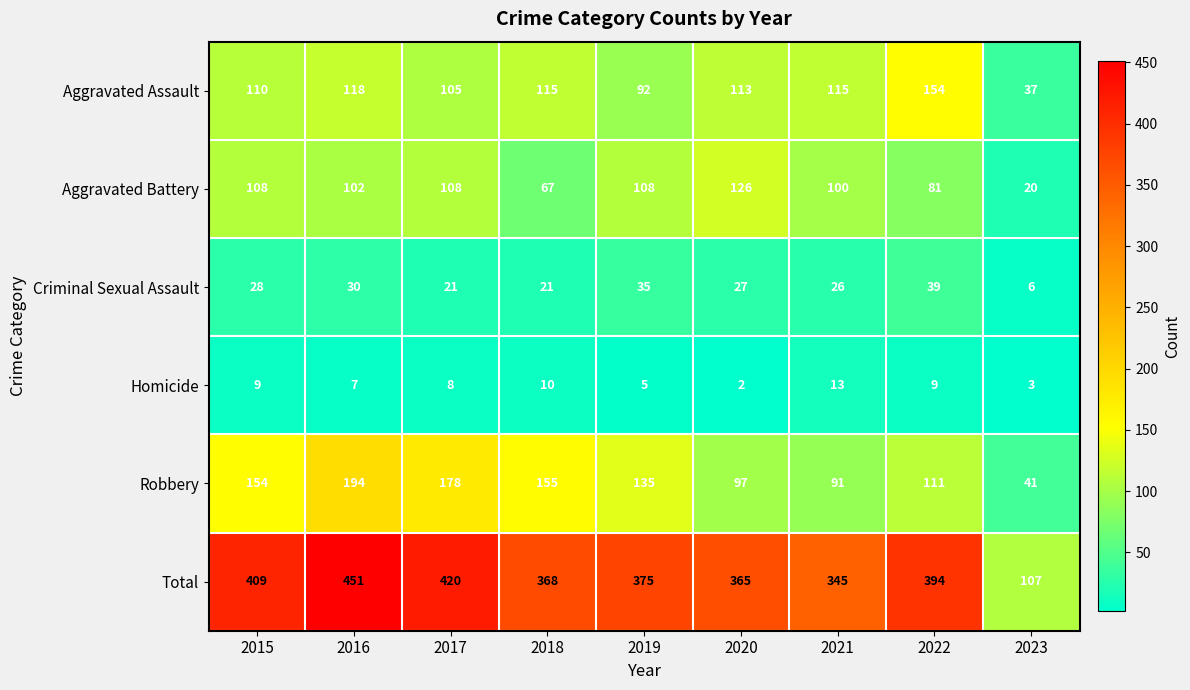

The value of Criminal Sexual Assault at 2018 is 10. True or false?

False